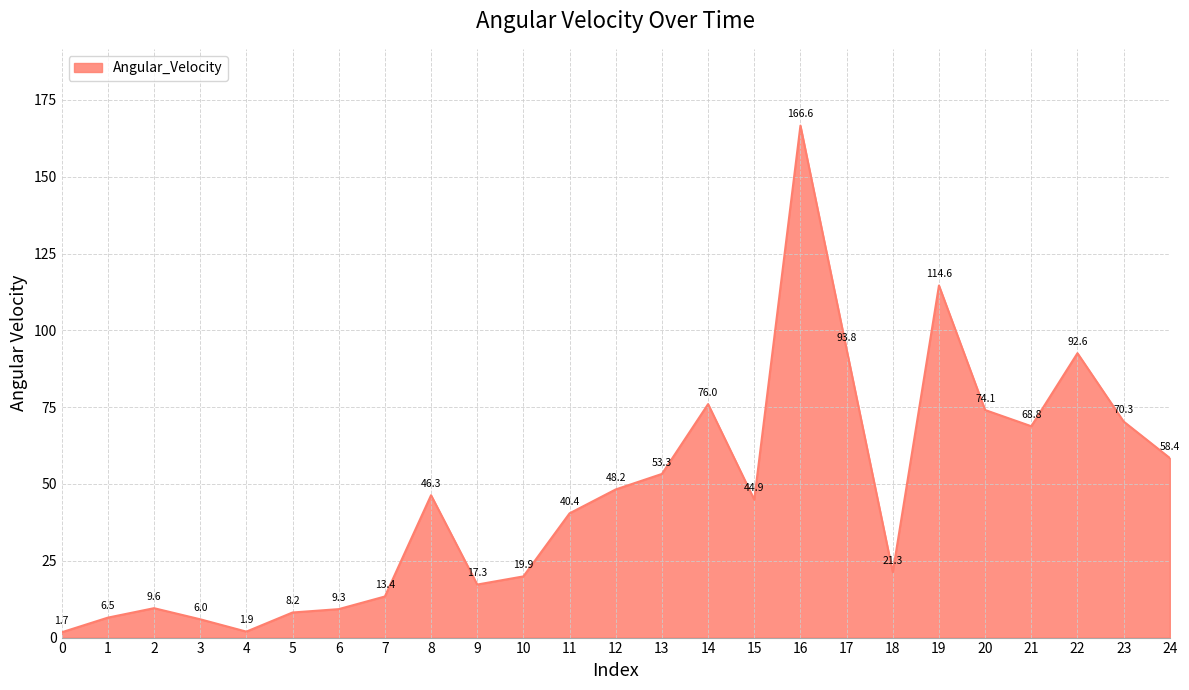

Reading right to left, list all the values displayed in this chart.

24=58.4	23=70.3	22=92.6	21=68.8	20=74.1	19=114.6	18=21.3	17=93.8	16=166.6	15=44.9	14=76.0	13=53.3	12=48.2	11=40.4	10=19.9	9=17.3	8=46.3	7=13.4	6=9.3	5=8.2	4=1.9	3=6.0	2=9.6	1=6.5	0=1.7